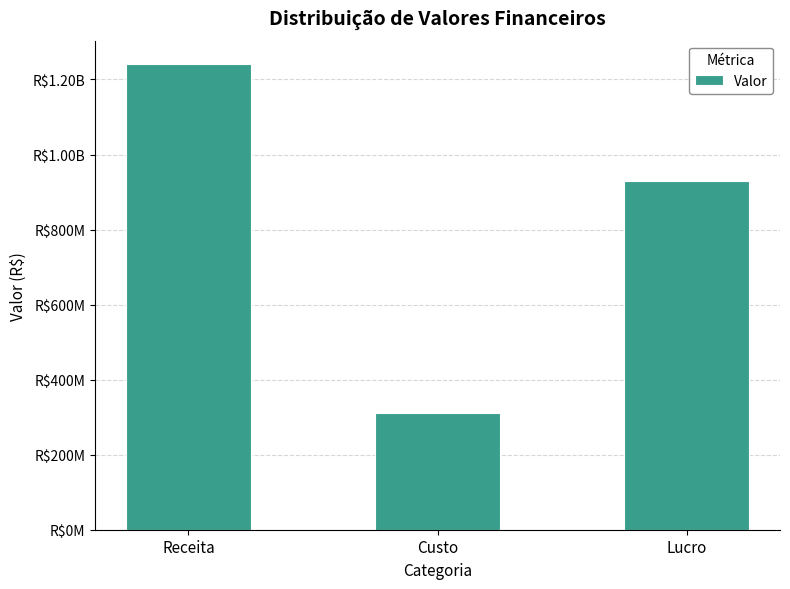

Does the chart contain any negative values?

No